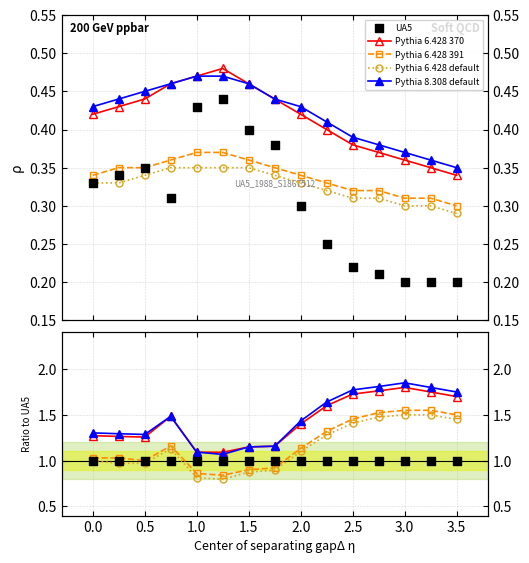

At how many categories does at least one series exceed 1?

15